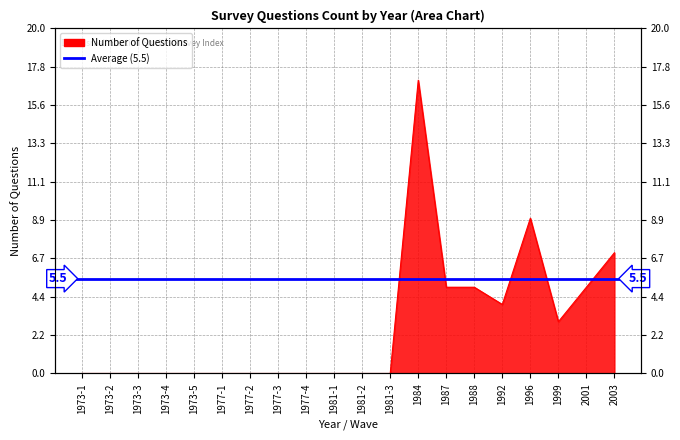

What is the sum of all values?

55